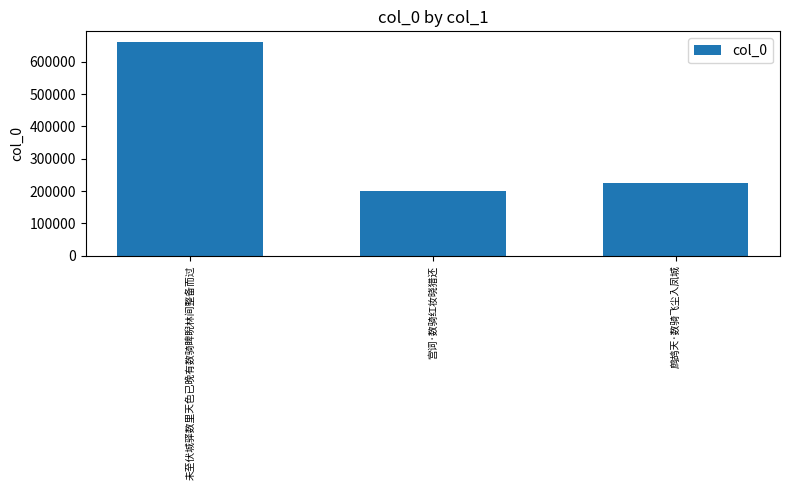

Reading left to right, transcribe all the data shown in this chart.

未至伏城驿数里天色已晚有数骑睥睨林间整备而过=661317	宫词·数骑红妆晓猎还=201934	鹧鸪天·数骑飞尘入凤城=224972